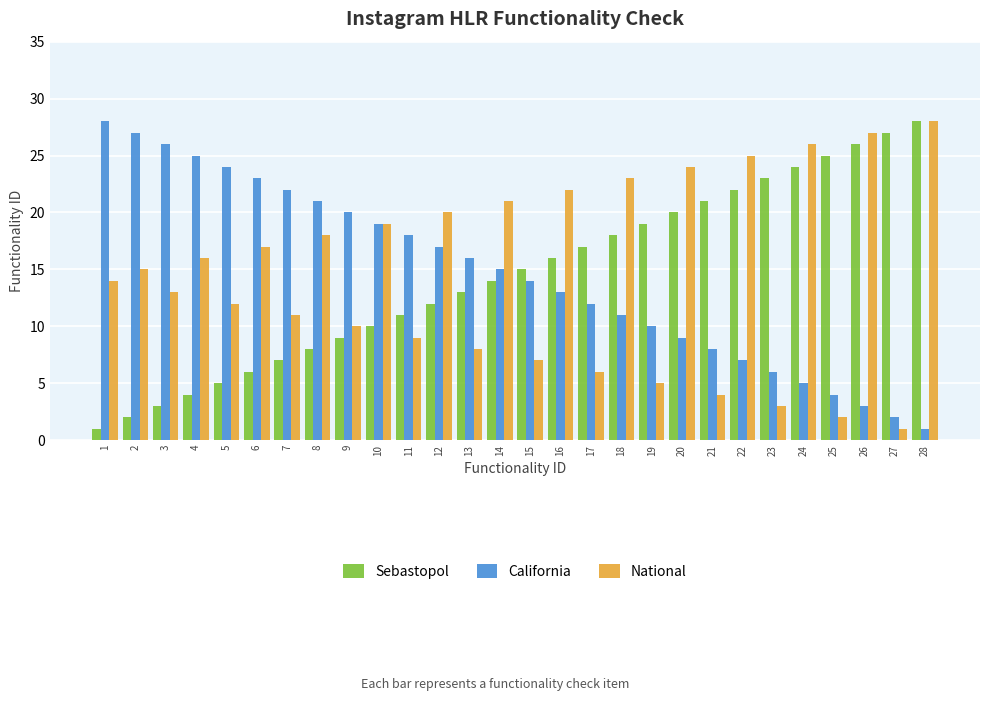

Does the chart contain stacked bars?

No